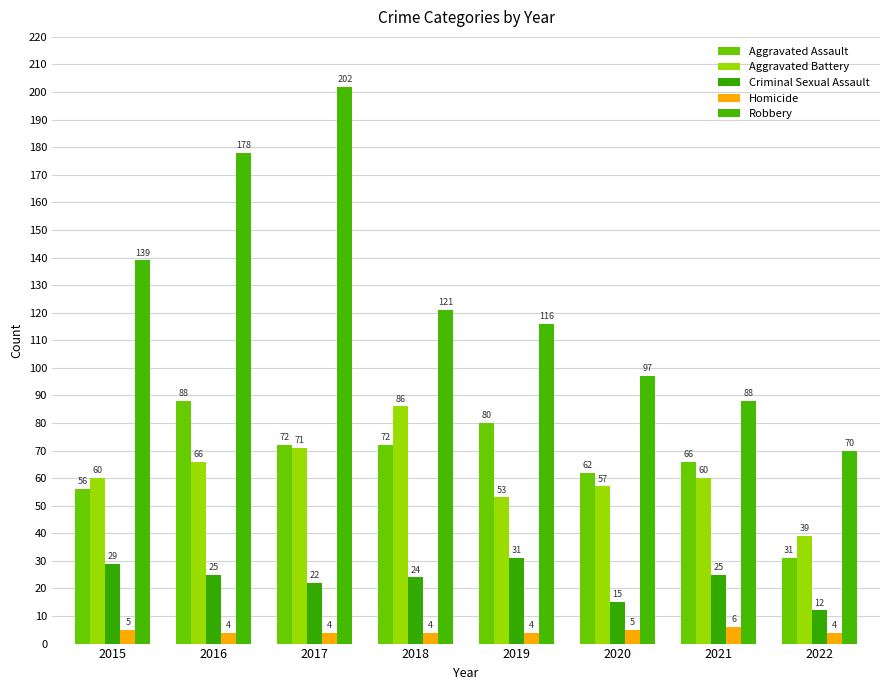

How many data points does each series have?

8